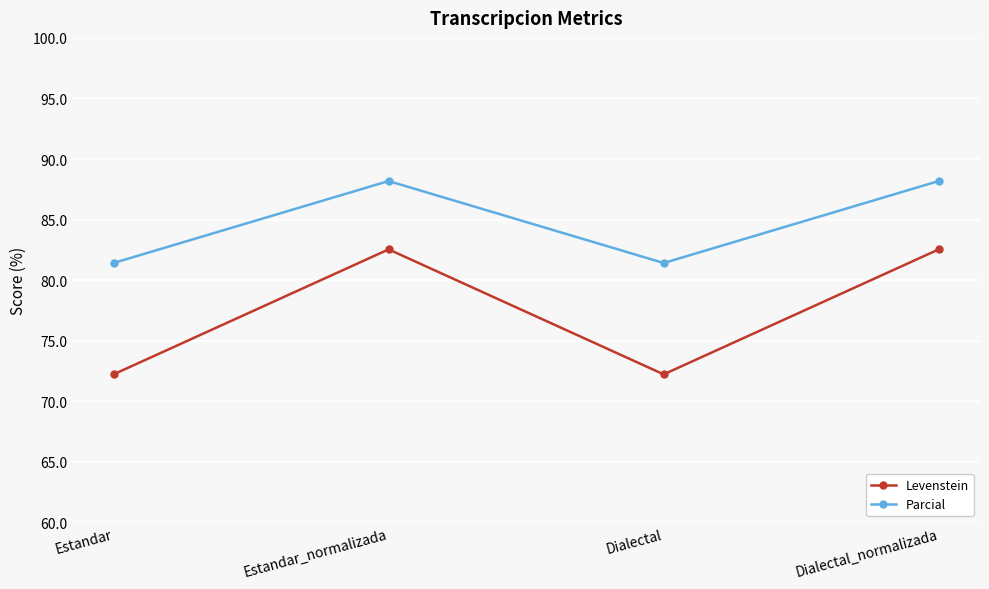

Is the value of Levenstein at Dialectal greater than the value of Parcial at Dialectal?

No